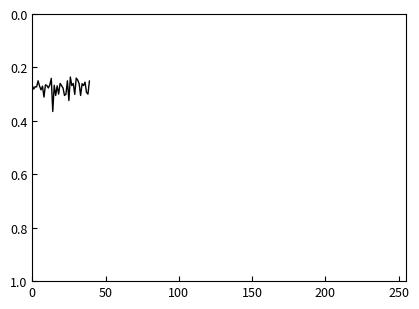

True or false: there are more than 1 points higher than both neighbors.

True